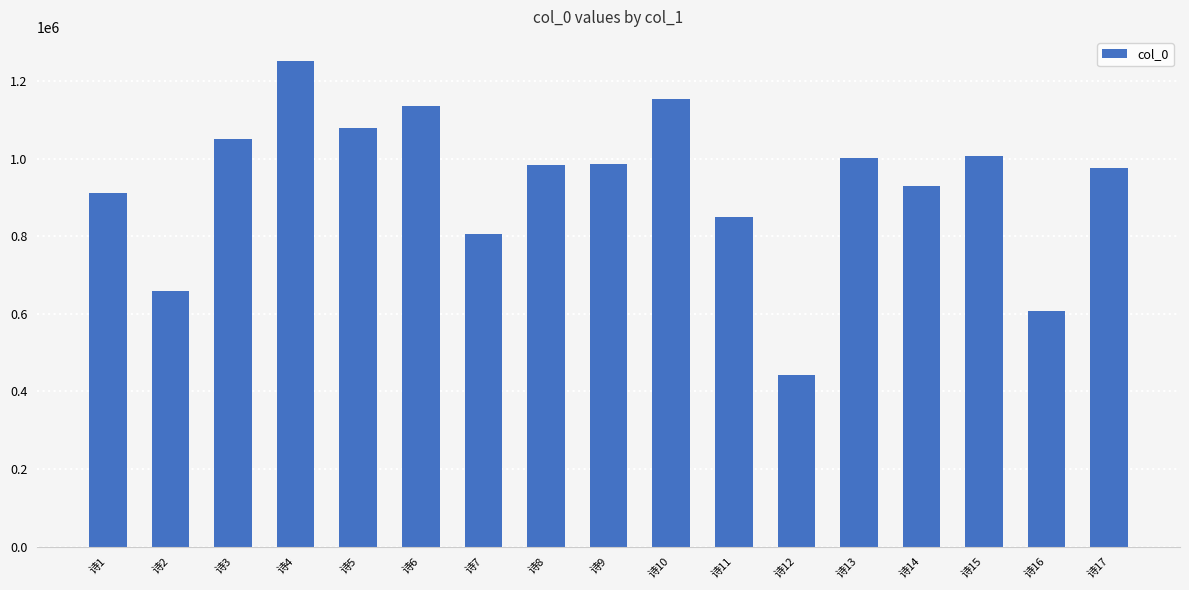

What is the difference between the maximum and minimum values?

809036